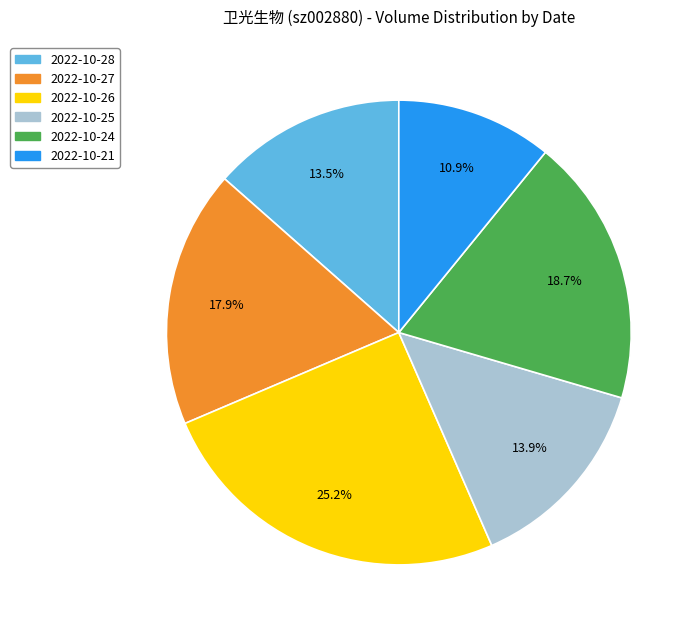

Count the number of slices in the pie.

6